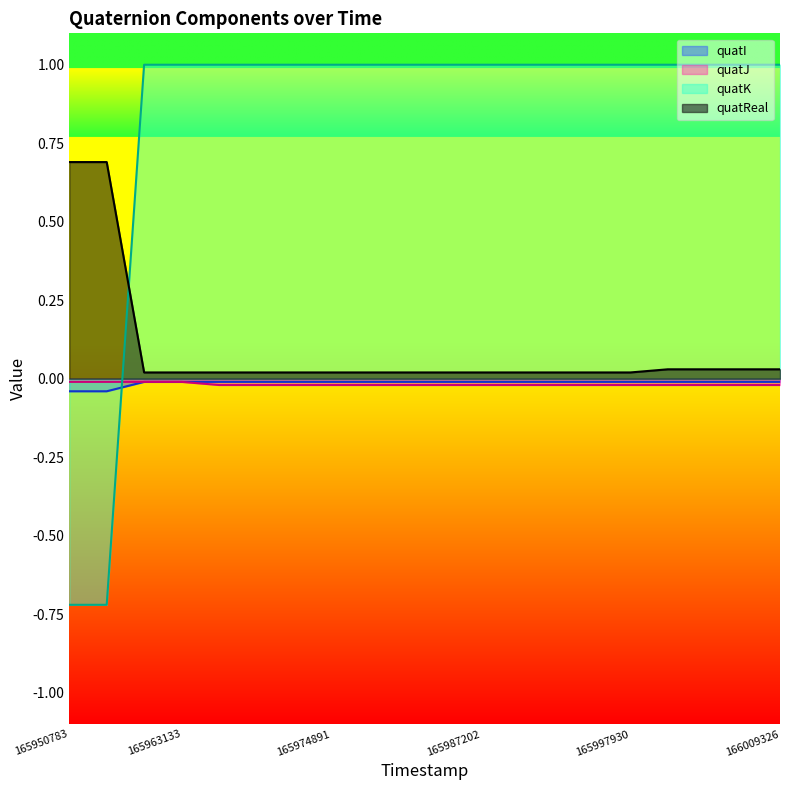

Which series has the largest total across all categories?

quatK